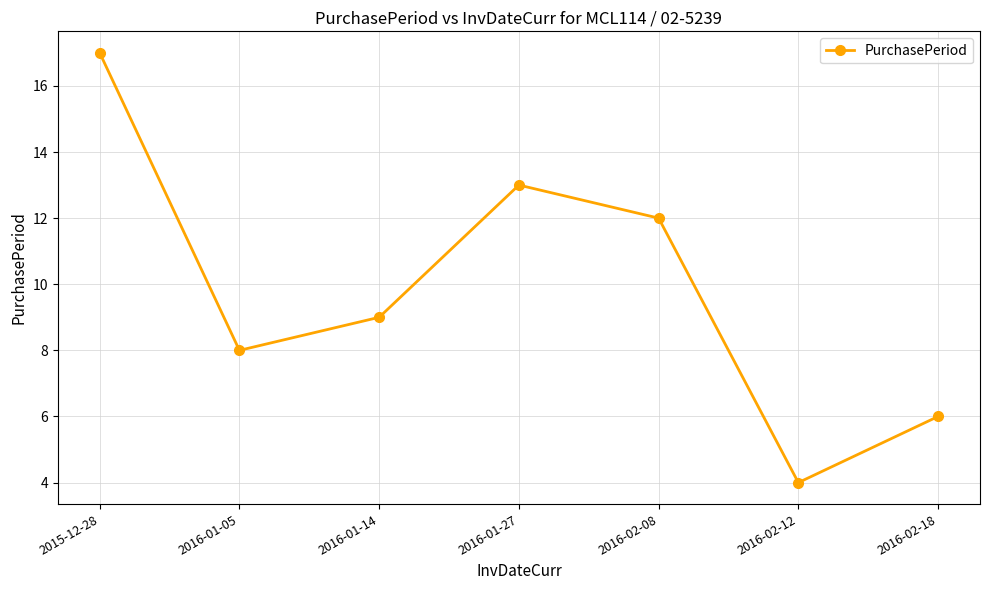

How many interior local valleys (lower than both neighbors) does the data have?

2